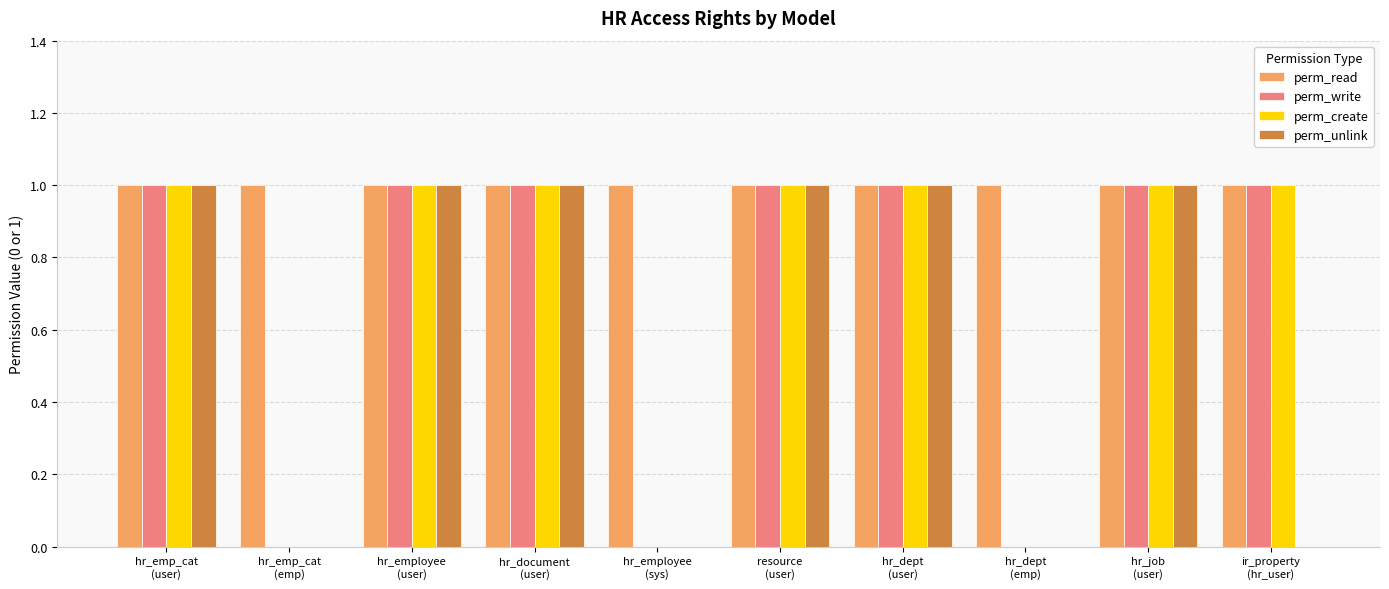

Reading left to right, list all the values displayed in this chart.

perm_read: hr_emp_cat
(user)=1	hr_emp_cat
(emp)=1	hr_employee
(user)=1	hr_document
(user)=1	hr_employee
(sys)=1	resource
(user)=1	hr_dept
(user)=1	hr_dept
(emp)=1	hr_job
(user)=1	ir_property
(hr_user)=1
perm_write: hr_emp_cat
(user)=1	hr_emp_cat
(emp)=0	hr_employee
(user)=1	hr_document
(user)=1	hr_employee
(sys)=0	resource
(user)=1	hr_dept
(user)=1	hr_dept
(emp)=0	hr_job
(user)=1	ir_property
(hr_user)=1
perm_create: hr_emp_cat
(user)=1	hr_emp_cat
(emp)=0	hr_employee
(user)=1	hr_document
(user)=1	hr_employee
(sys)=0	resource
(user)=1	hr_dept
(user)=1	hr_dept
(emp)=0	hr_job
(user)=1	ir_property
(hr_user)=1
perm_unlink: hr_emp_cat
(user)=1	hr_emp_cat
(emp)=0	hr_employee
(user)=1	hr_document
(user)=1	hr_employee
(sys)=0	resource
(user)=1	hr_dept
(user)=1	hr_dept
(emp)=0	hr_job
(user)=1	ir_property
(hr_user)=0